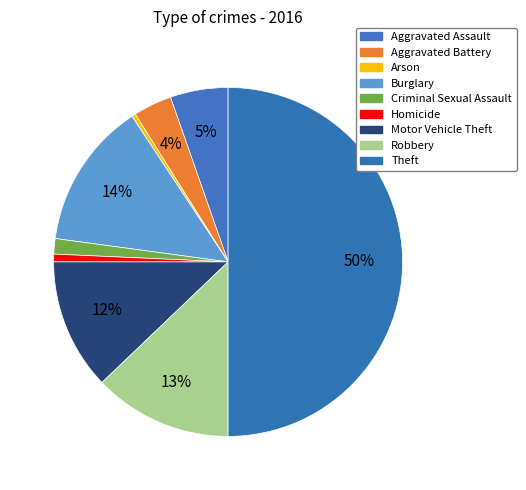

How many segments does this pie chart have?

9